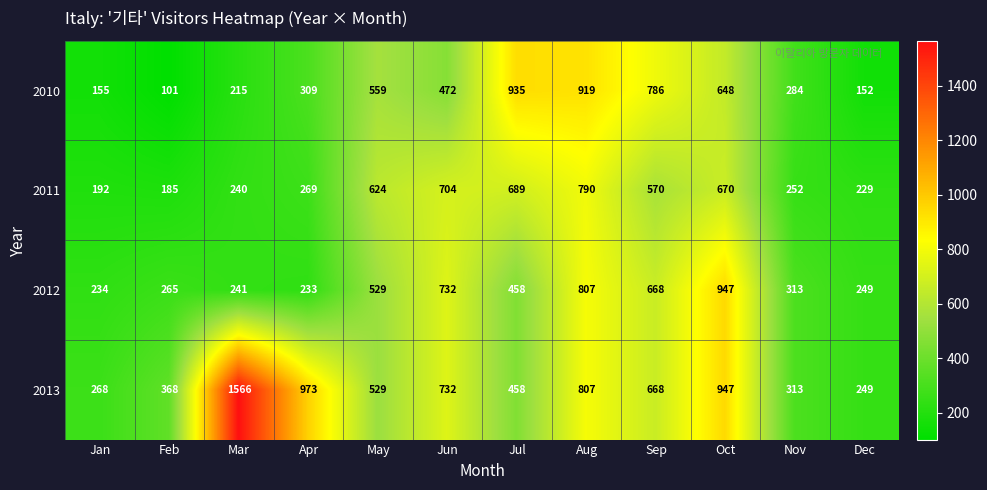

What is the total value across all series at Nov?

1162